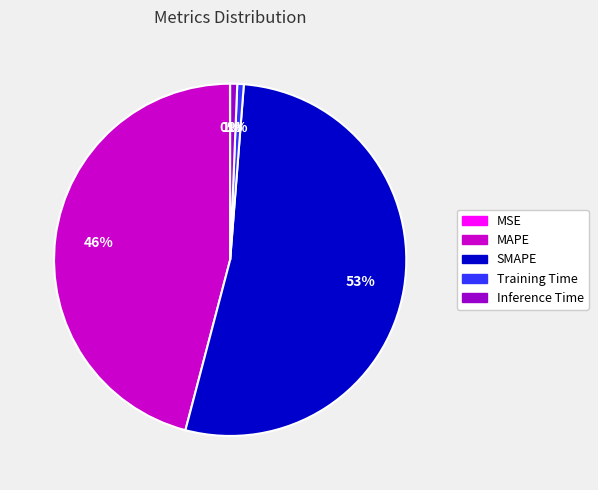

Which slice is the largest?

SMAPE